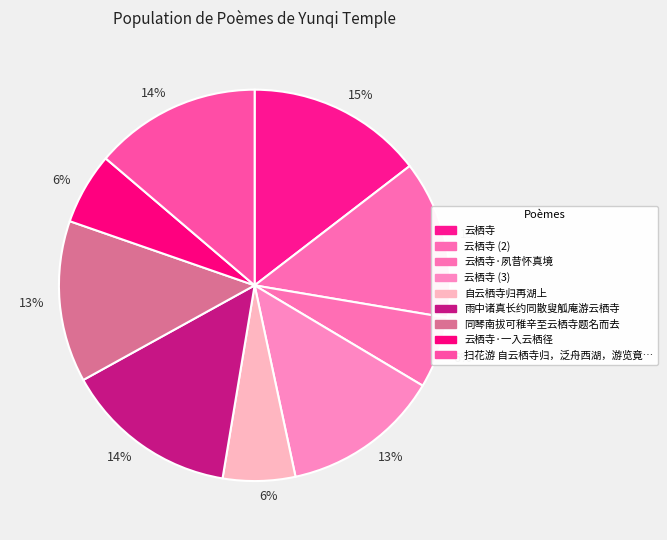

How many slices are in this pie chart?

9